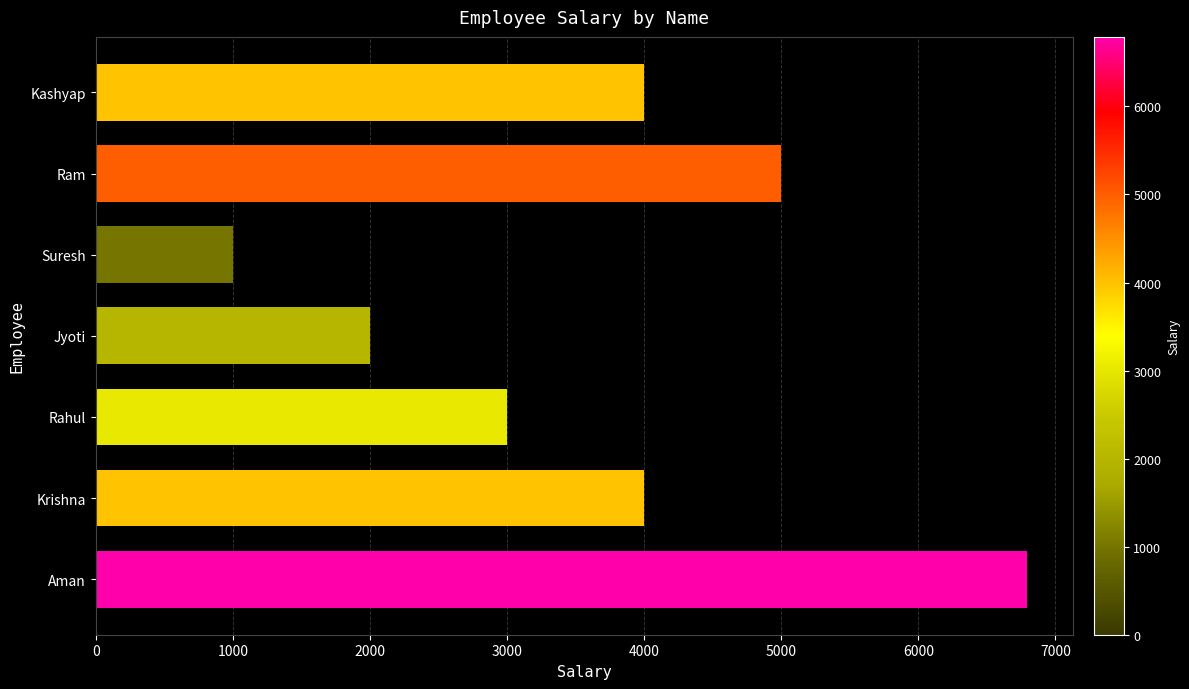

Reading bottom to top, what are all the values shown in this chart?

6790	4000	3000	2000	1000	5000	4000